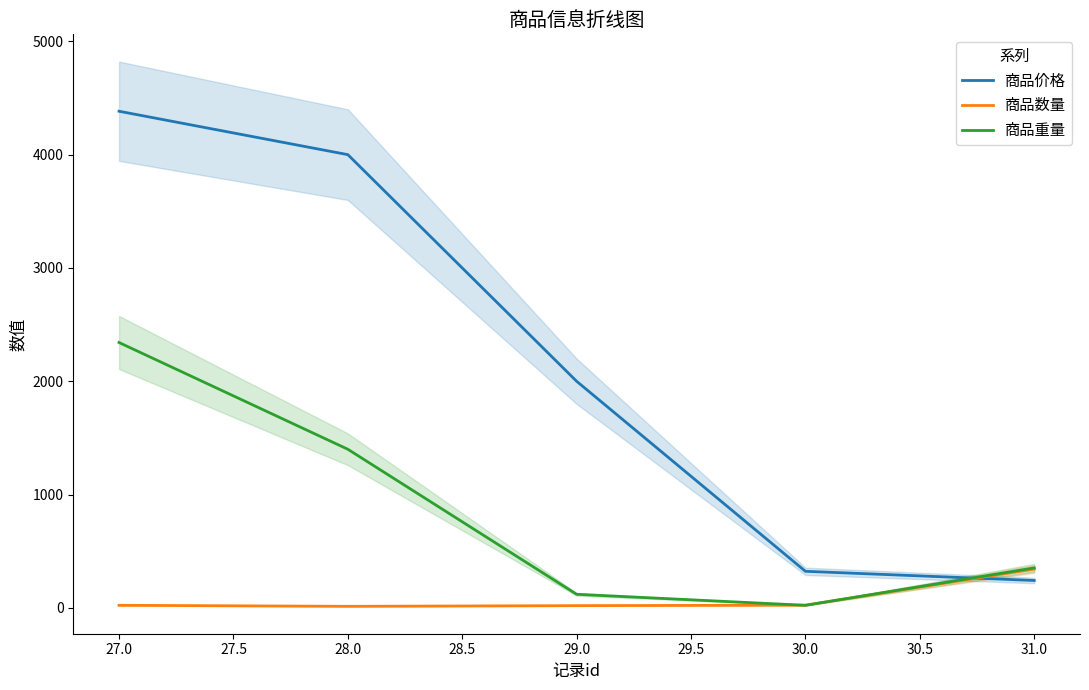

How many distinct data groups are displayed?

3